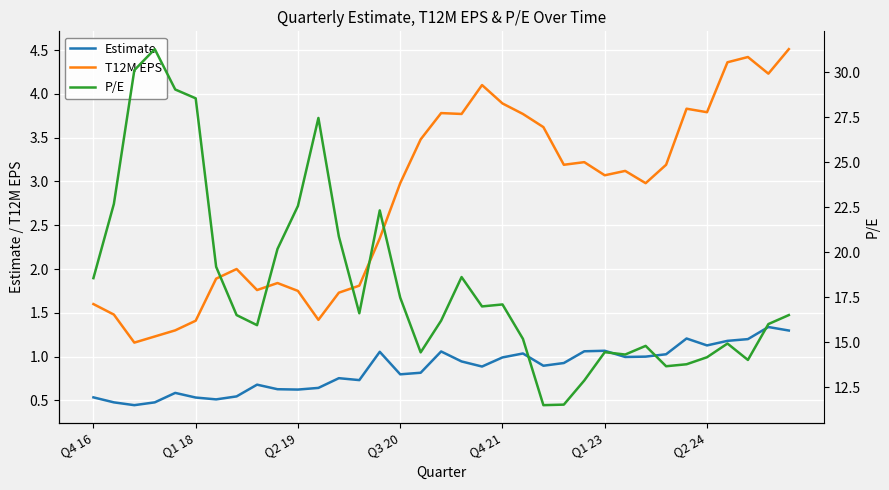

What is the highest value of the Estimate series?

1.3